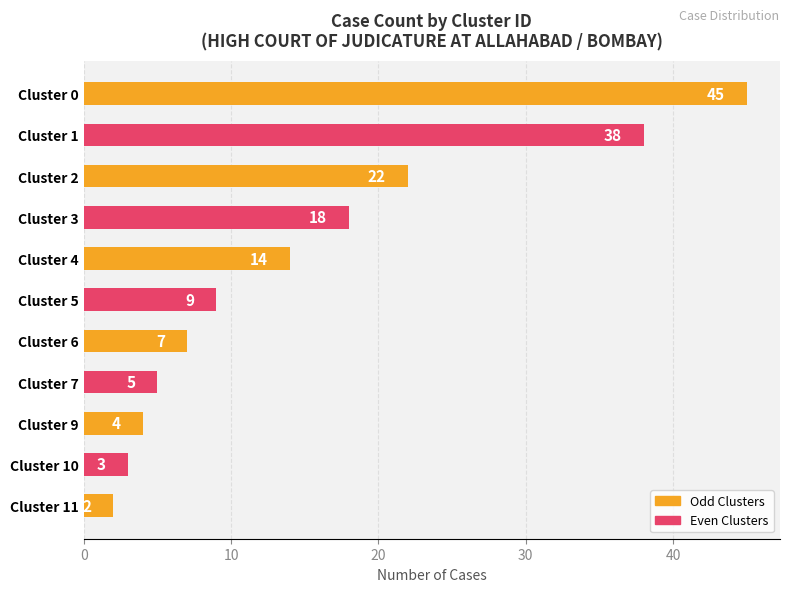

At which label is the value closest to 23?

Cluster 2